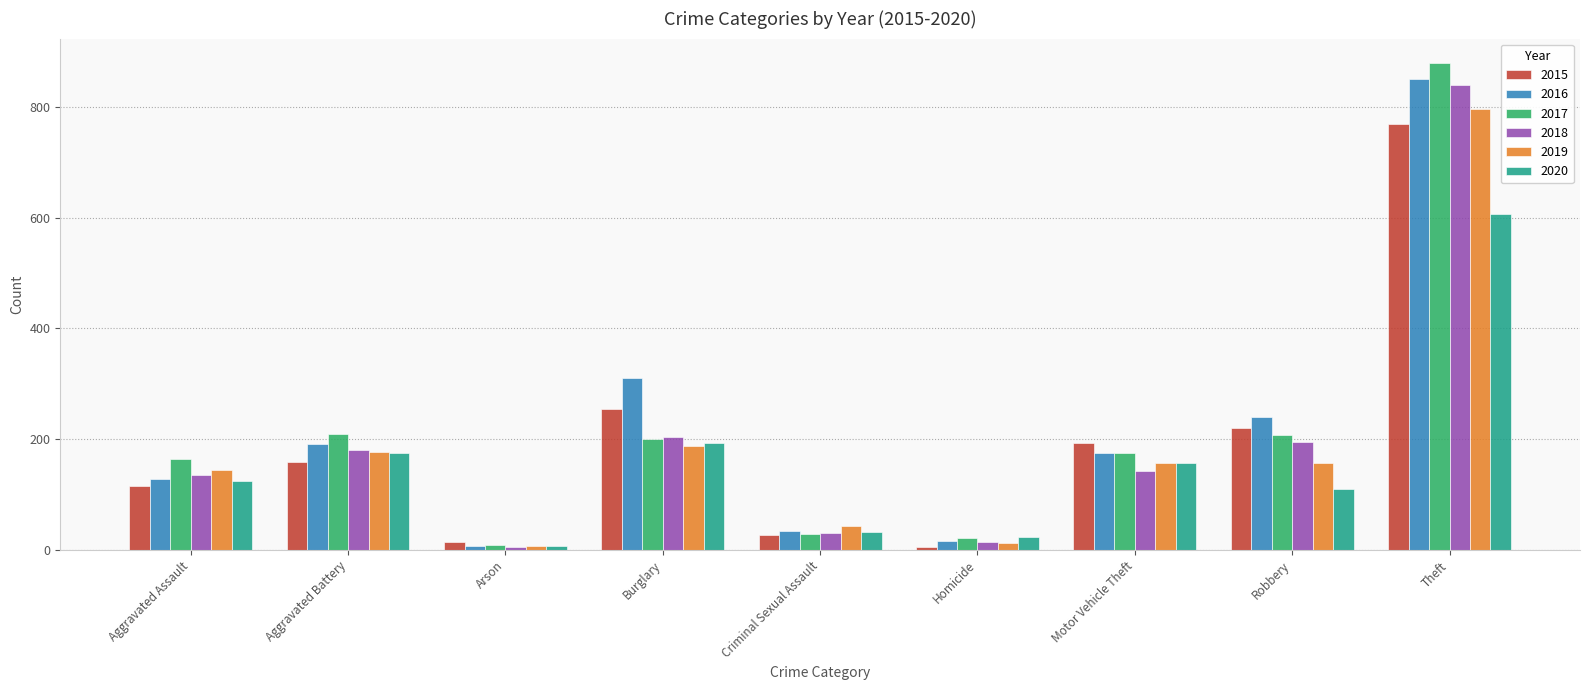

What is the label of the 6th bar from the right?

Burglary